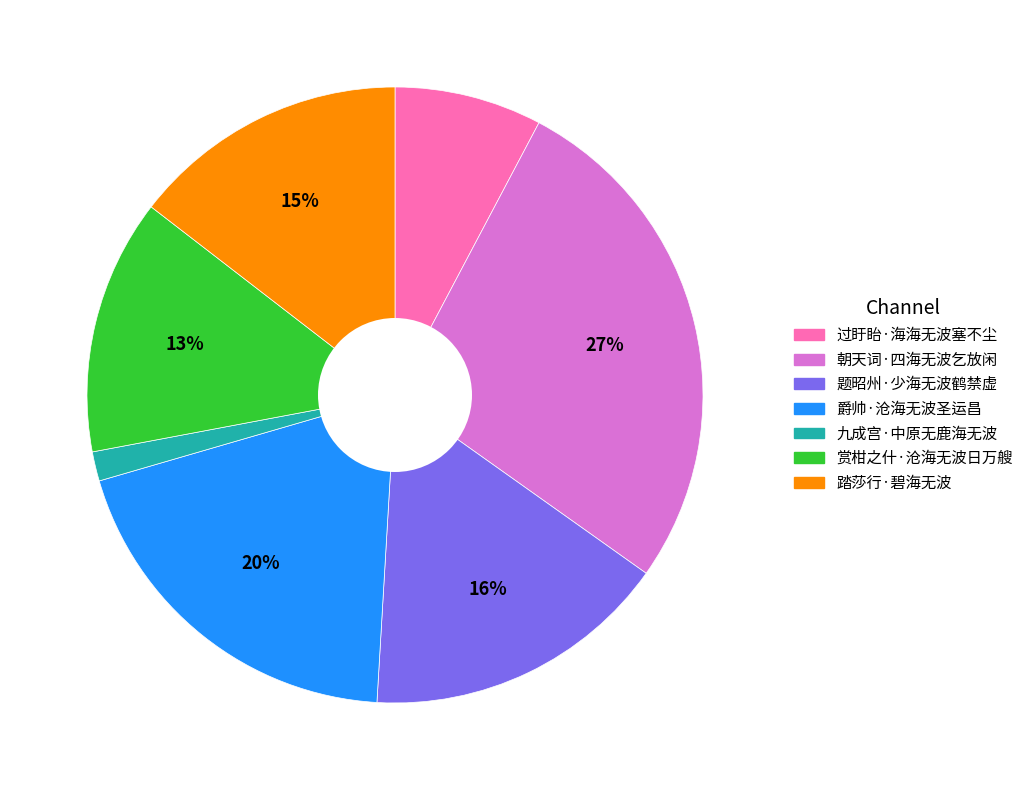

Between 赏柑之什·沧海无波日万艘 and 朝天词·四海无波乞放闲, which is larger?

朝天词·四海无波乞放闲